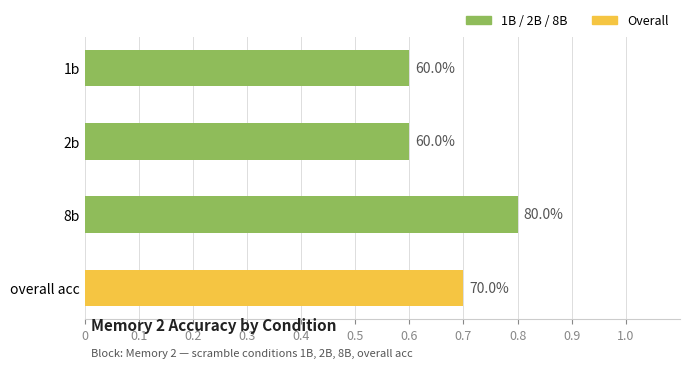

How many bars are there in total?

4